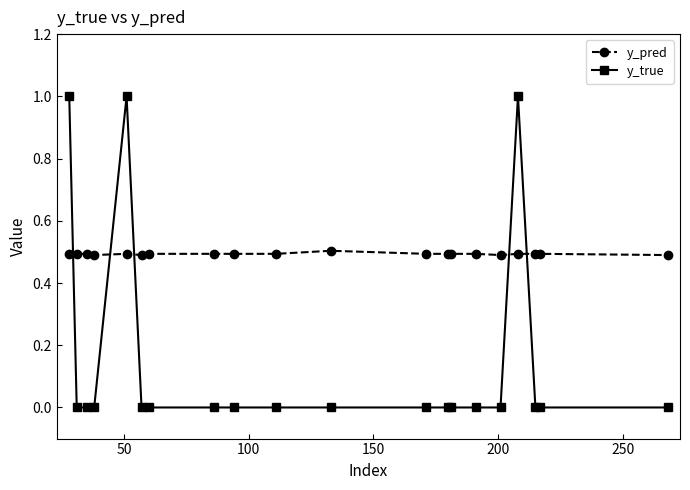

Which series has the largest range (max minus min)?

y_true